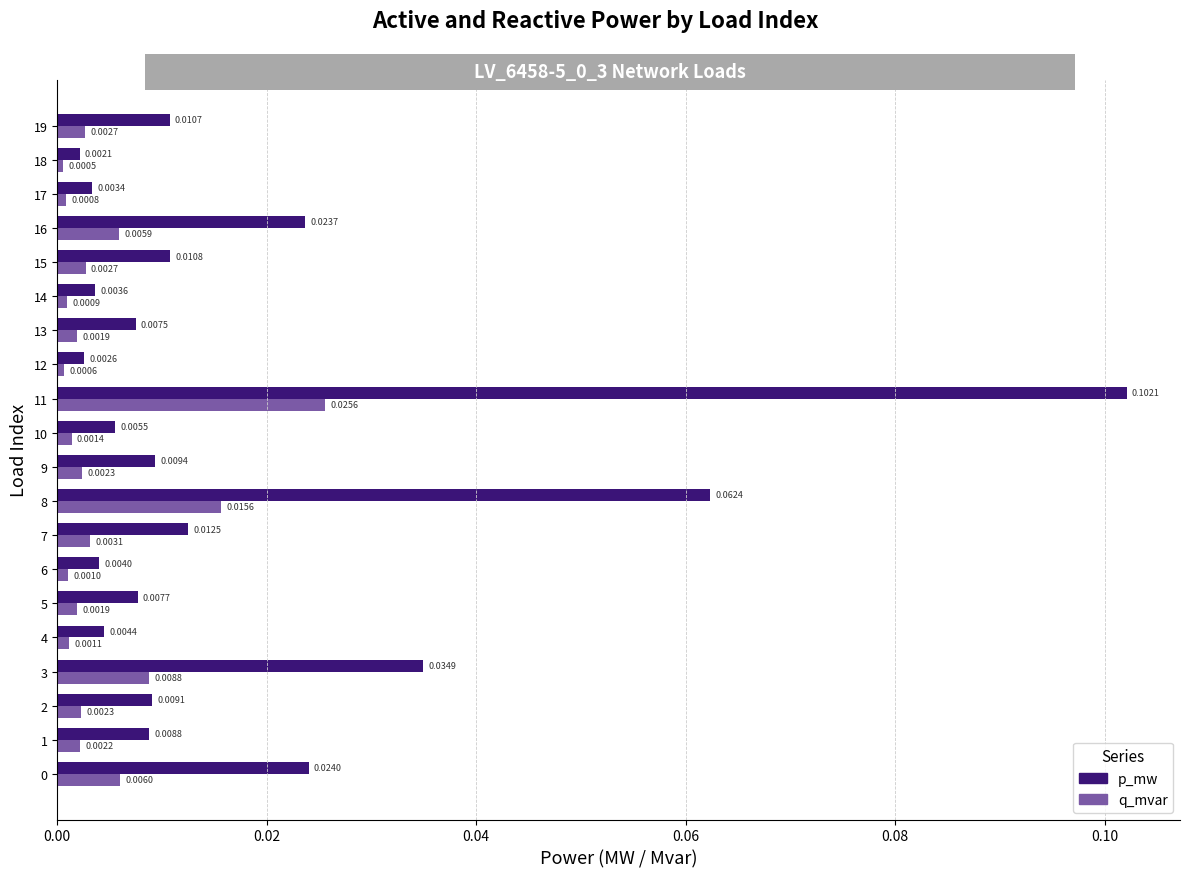

How many data points does each series have?

20